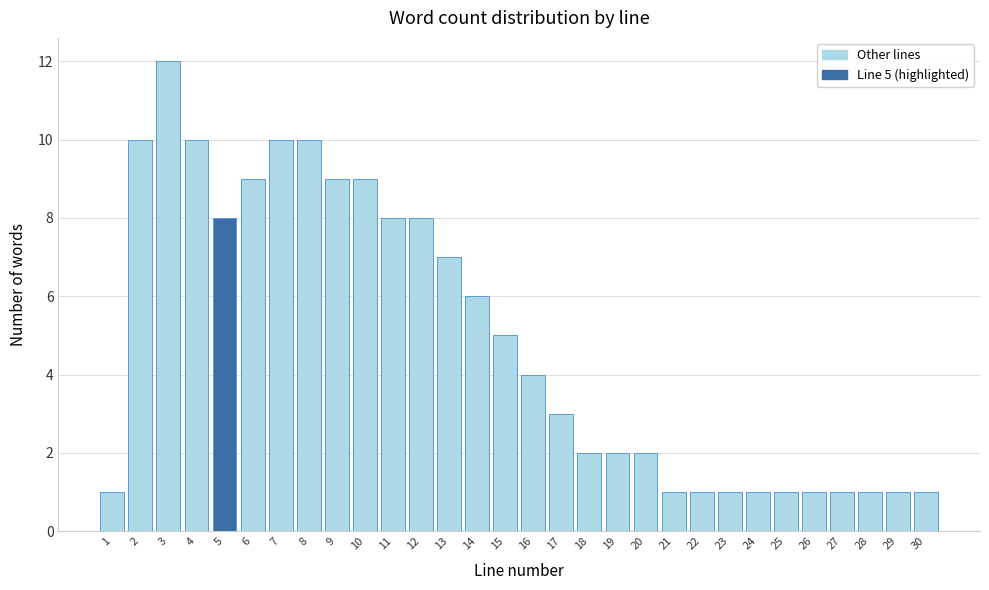

Reading right to left, what are all the values shown in this chart?

30=1	29=1	28=1	27=1	26=1	25=1	24=1	23=1	22=1	21=1	20=2	19=2	18=2	17=3	16=4	15=5	14=6	13=7	12=8	11=8	10=9	9=9	8=10	7=10	6=9	5=8	4=10	3=12	2=10	1=1